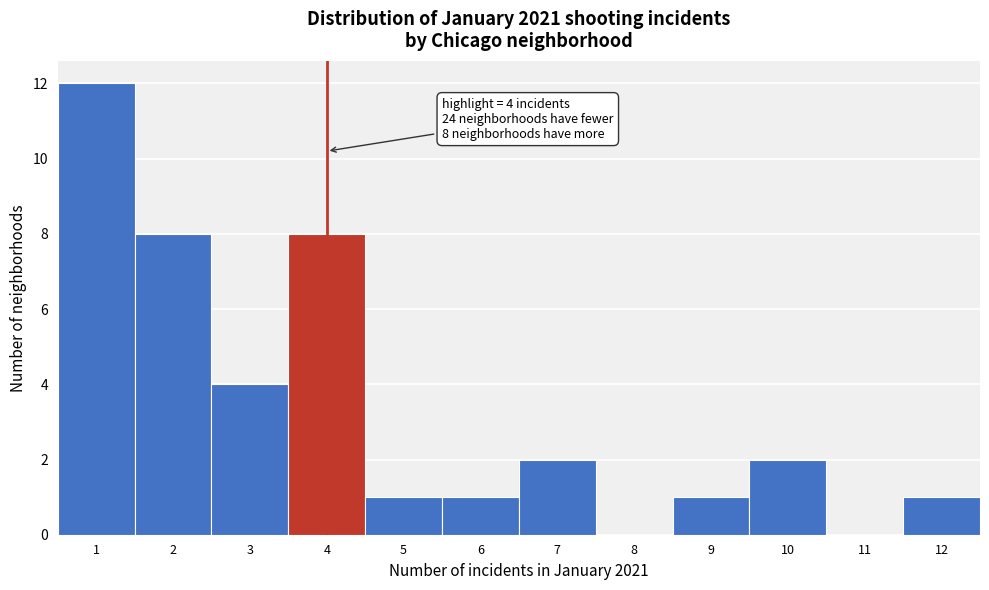

Over which range of the x-axis is the bar tallest?

0.5 to 1.5